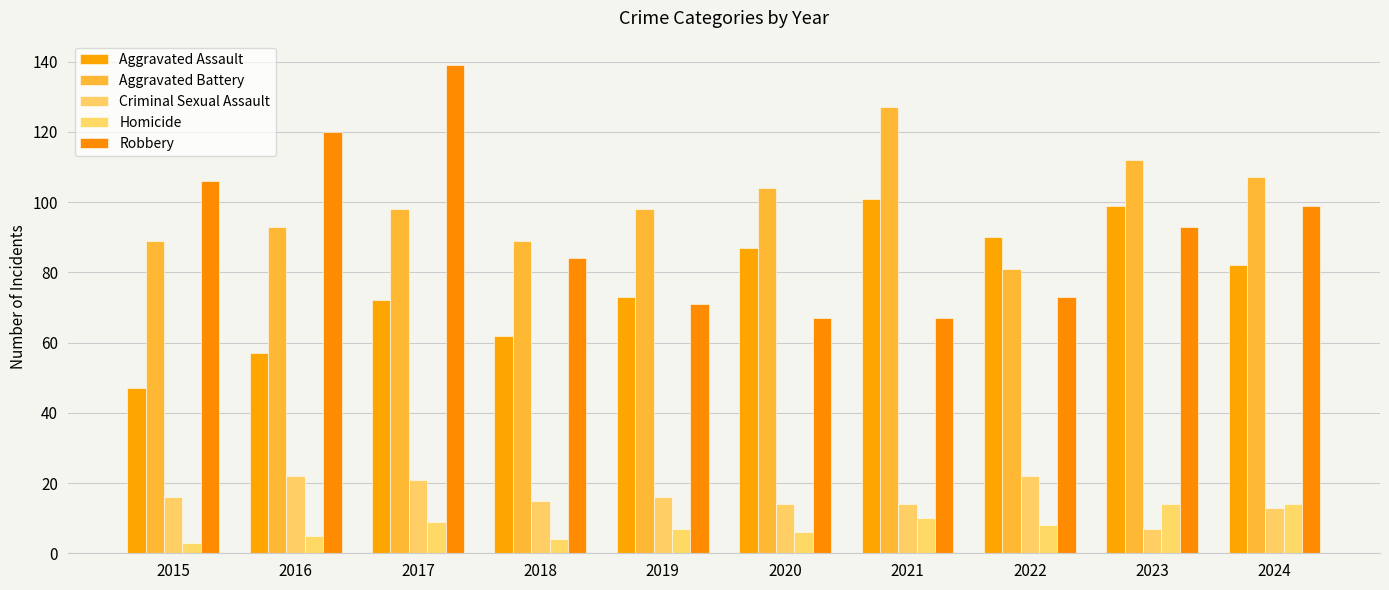

Is the value of Robbery at 2017 greater than the value of Criminal Sexual Assault at 2019?

Yes